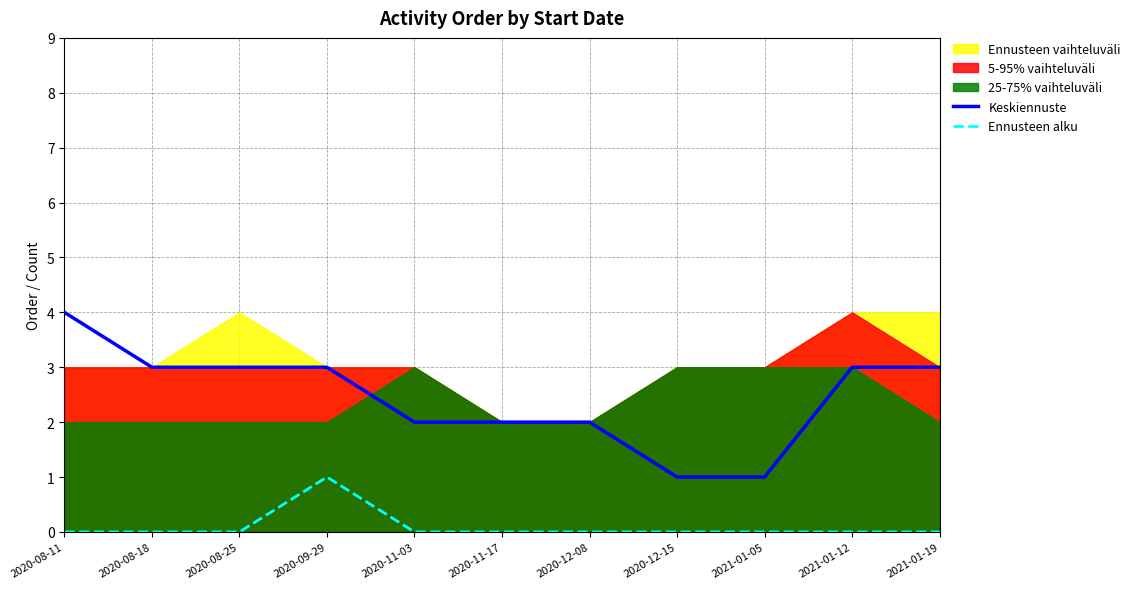

How many data points in Keskiennuste are above 3?

1